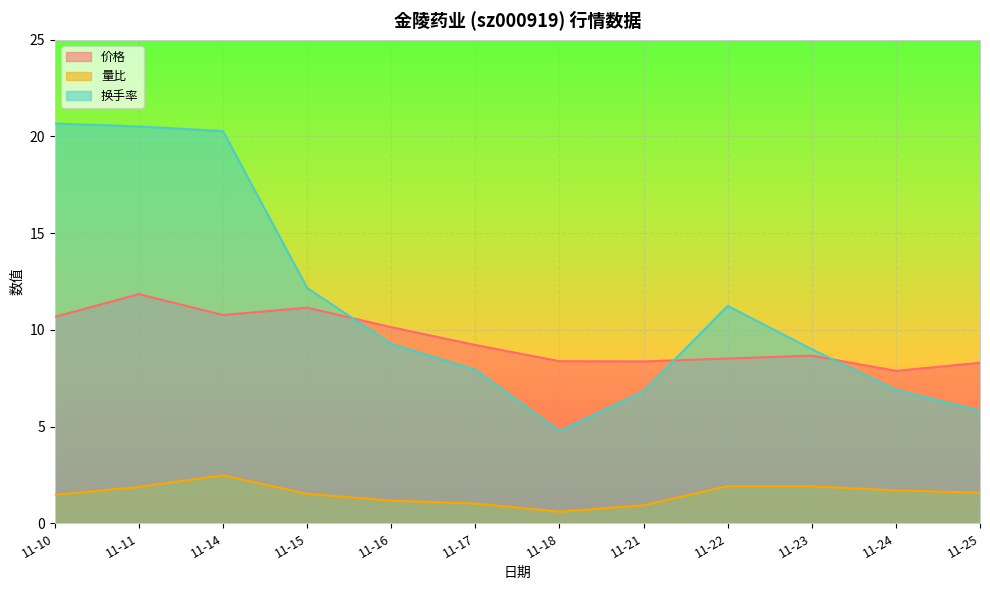

True or false: 价格 and 量比 cross at least once.

False